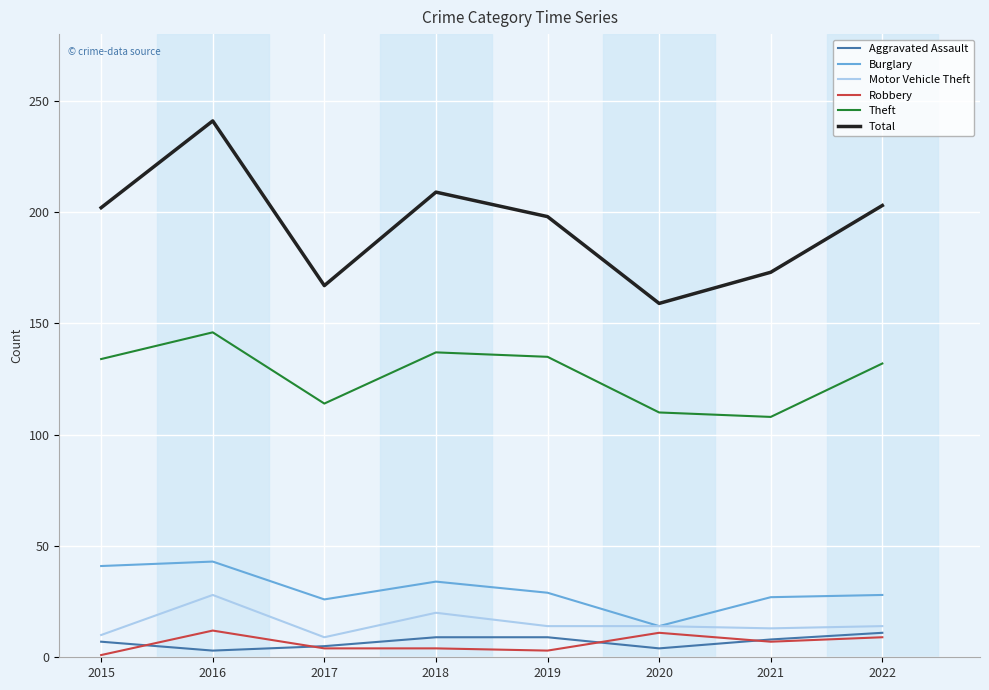

At how many categories does at least one series exceed 84?

8